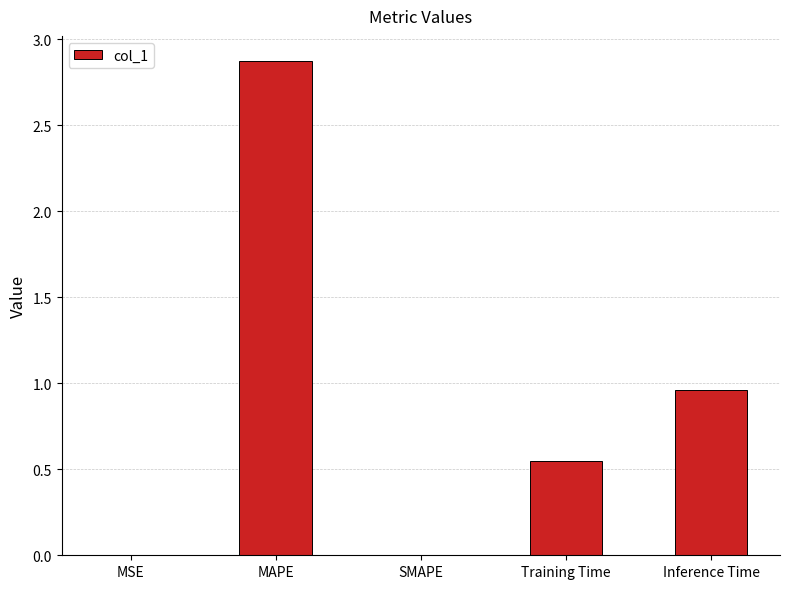

What is the sum of all values?

4.4